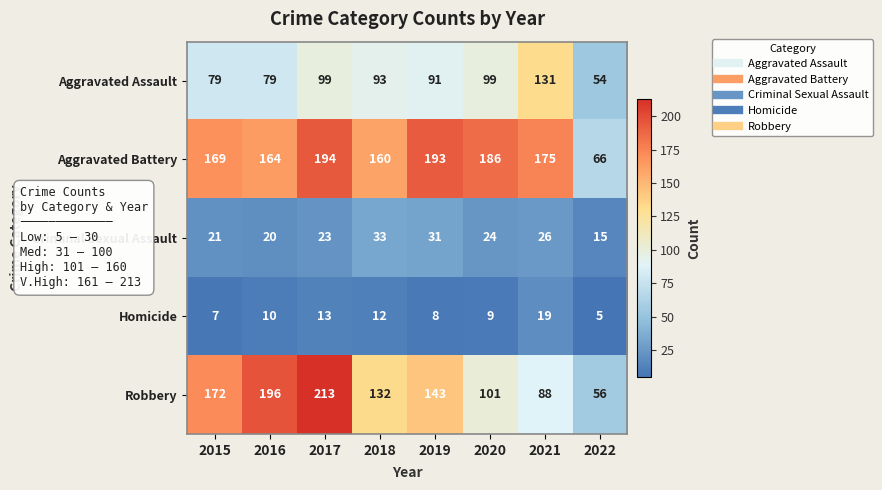

Which series changed the most between 2015 and 2021?

Robbery